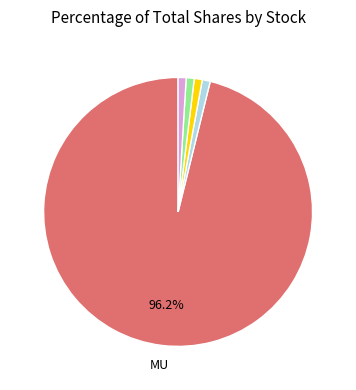

Is there a majority slice in this chart?

Yes